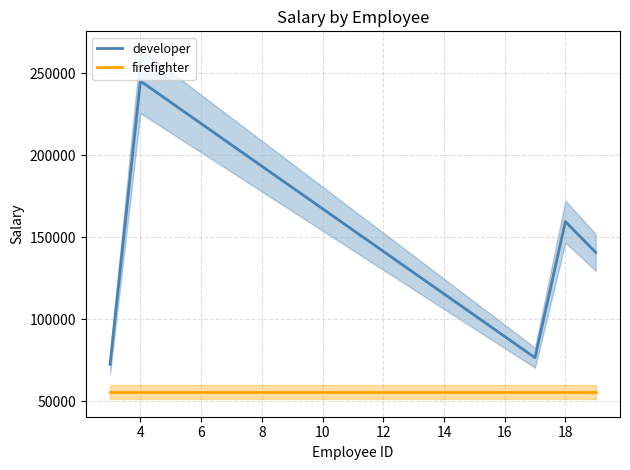

What is the value of the firefighter point at the 5th from the left?

55735